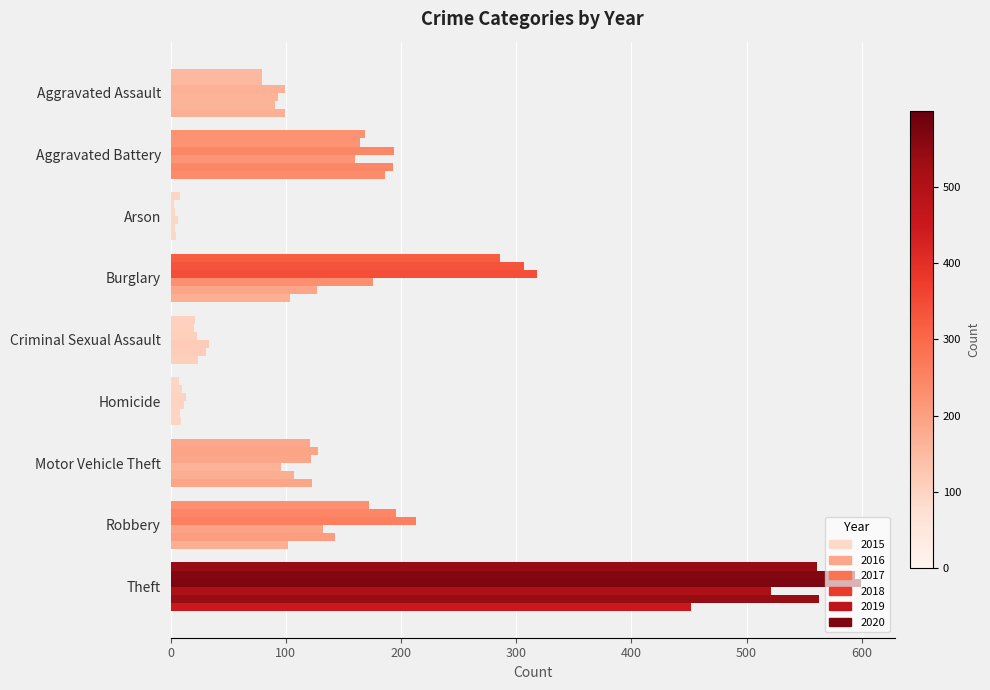

At how many categories does at least one series exceed 368?

1